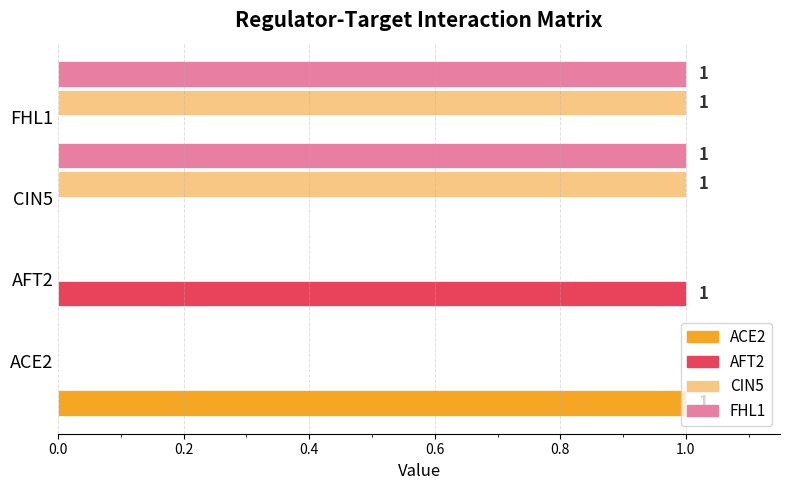

What is the difference between the maximum and minimum values in the ACE2 series?

1